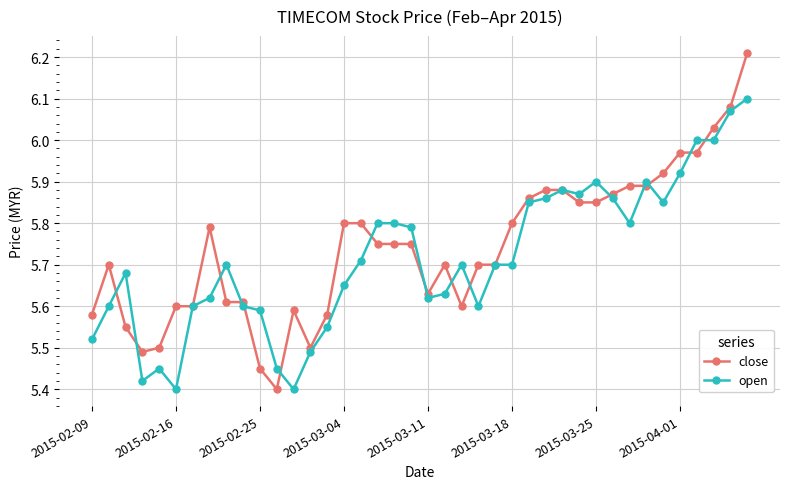

True or false: open has more than 1 interior local peaks.

True